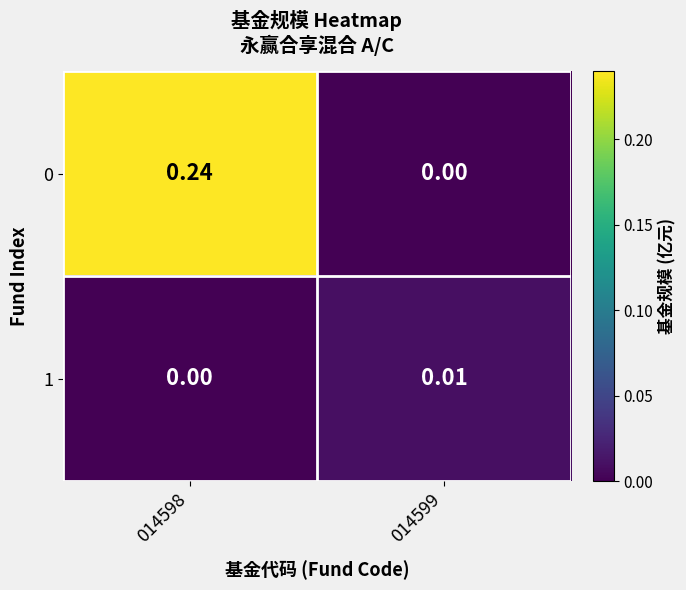

Is the value of 0 at 014598 greater than the value of 1 at 014599?

Yes